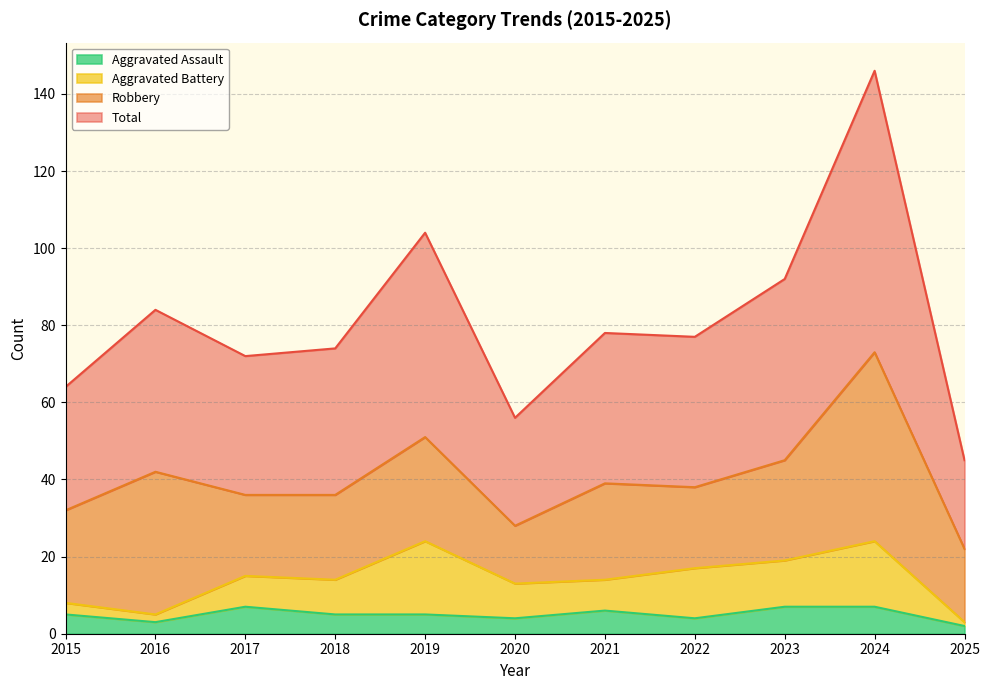

How many interior local valleys does the Total series have?

3